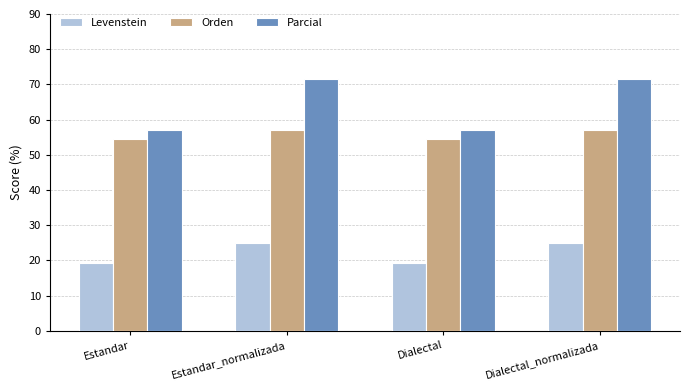

What is the minimum value for Levenstein?

19.2